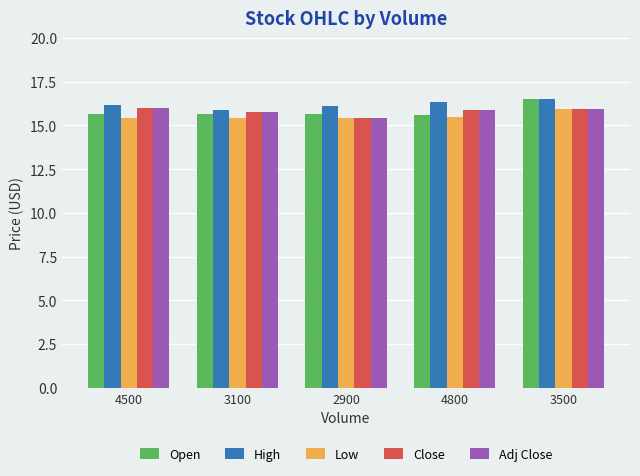

What is the spread (max minus min) of values at 3500?

0.5